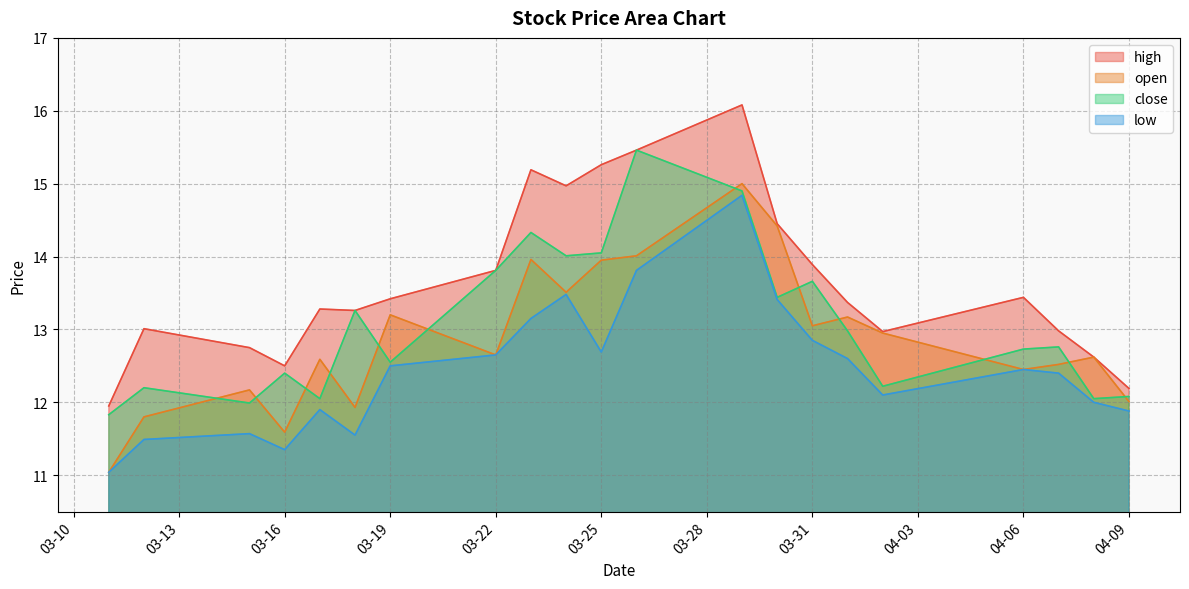

Reading left to right, list all the values displayed in this chart.

high: 11.9	13.0	12.8	12.5	13.3	13.3	13.4	13.8	15.2	15.0	15.3	15.5	16.1	14.4	13.9	13.4	13.0	13.4	13.0	12.6	12.2
open: 11.0	11.8	12.2	11.6	12.6	11.9	13.2	12.7	14.0	13.5	13.9	14.0	15.0	14.4	13.1	13.2	12.9	12.4	12.5	12.6	12.0
close: 11.8	12.2	12.0	12.4	12.1	13.3	12.6	13.8	14.3	14.0	14.1	15.5	14.9	13.4	13.7	13.0	12.2	12.7	12.8	12.1	12.1
low: 11.0	11.5	11.6	11.3	11.9	11.6	12.5	12.7	13.2	13.5	12.7	13.8	14.8	13.4	12.8	12.6	12.1	12.4	12.4	12.0	11.9